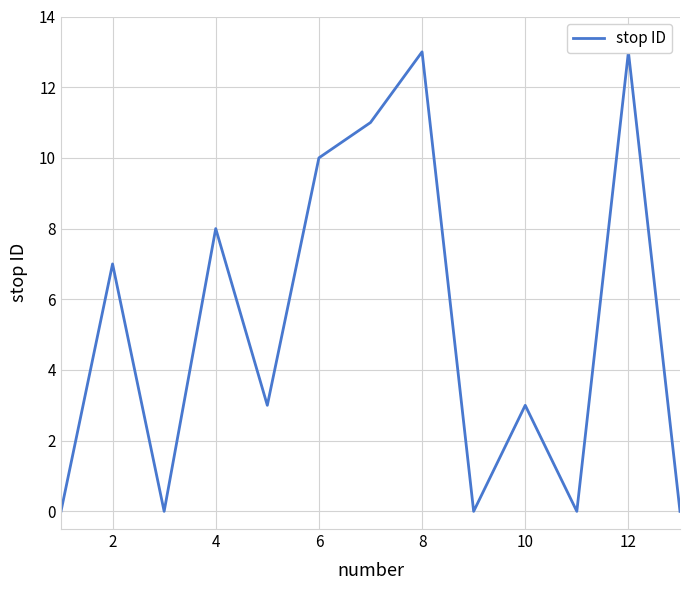

Does the chart display data point markers on the line(s)?

No